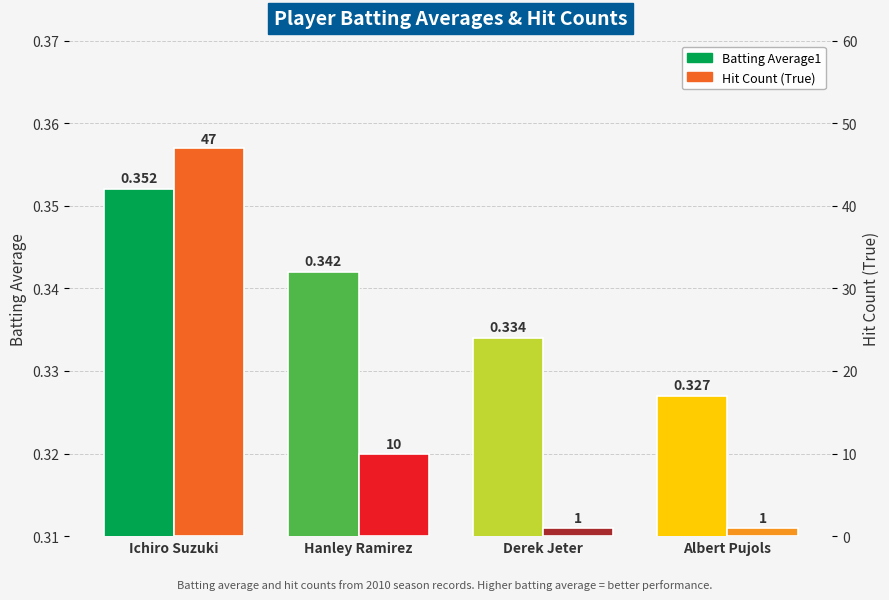

What is the difference between the highest and lowest values at Derek Jeter?

0.7